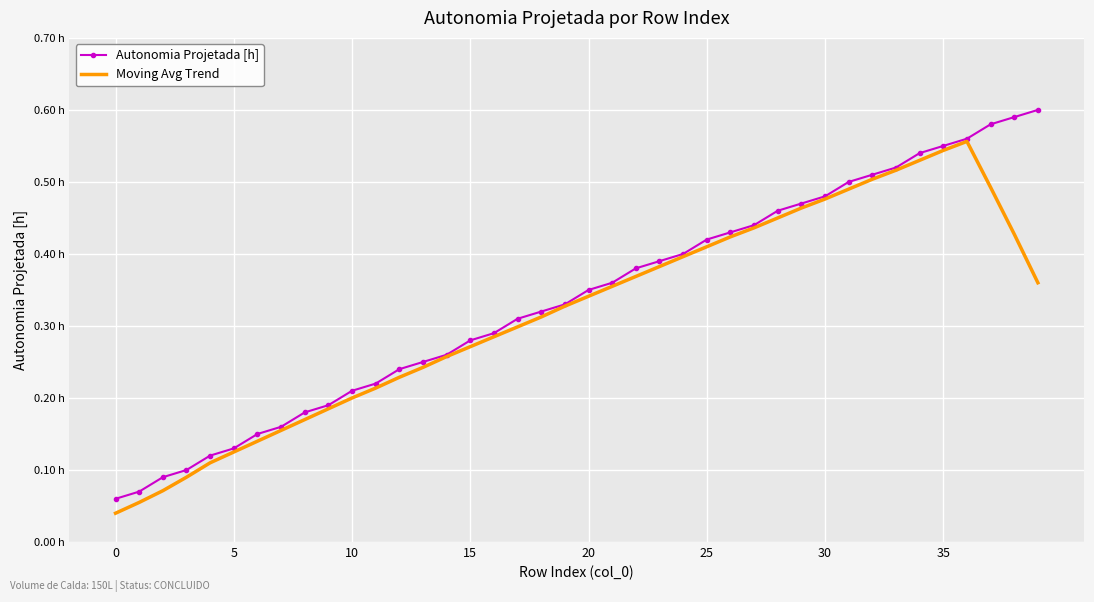

What are all the series names shown in the legend?

Autonomia Projetada [h], Moving Avg Trend